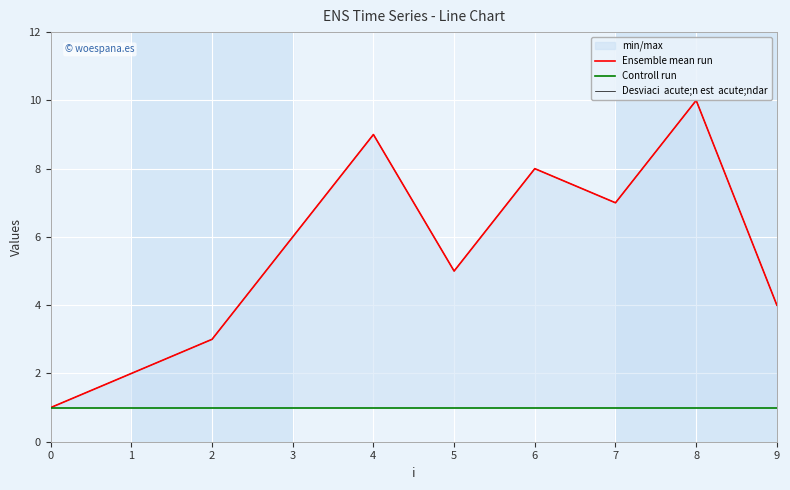

Is this an area chart (filled region under the line)?

No